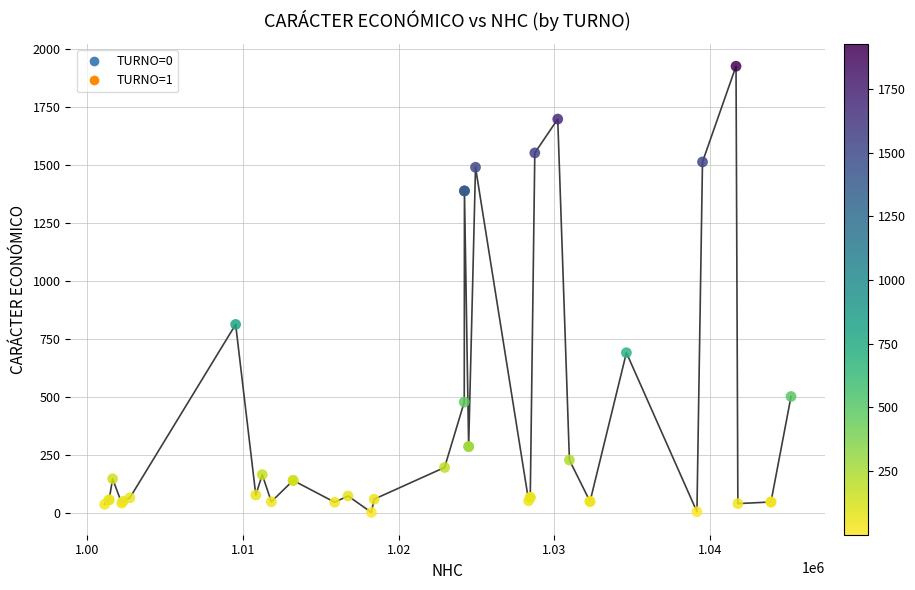

What Y value in the scatter plot is closest to 963?

812